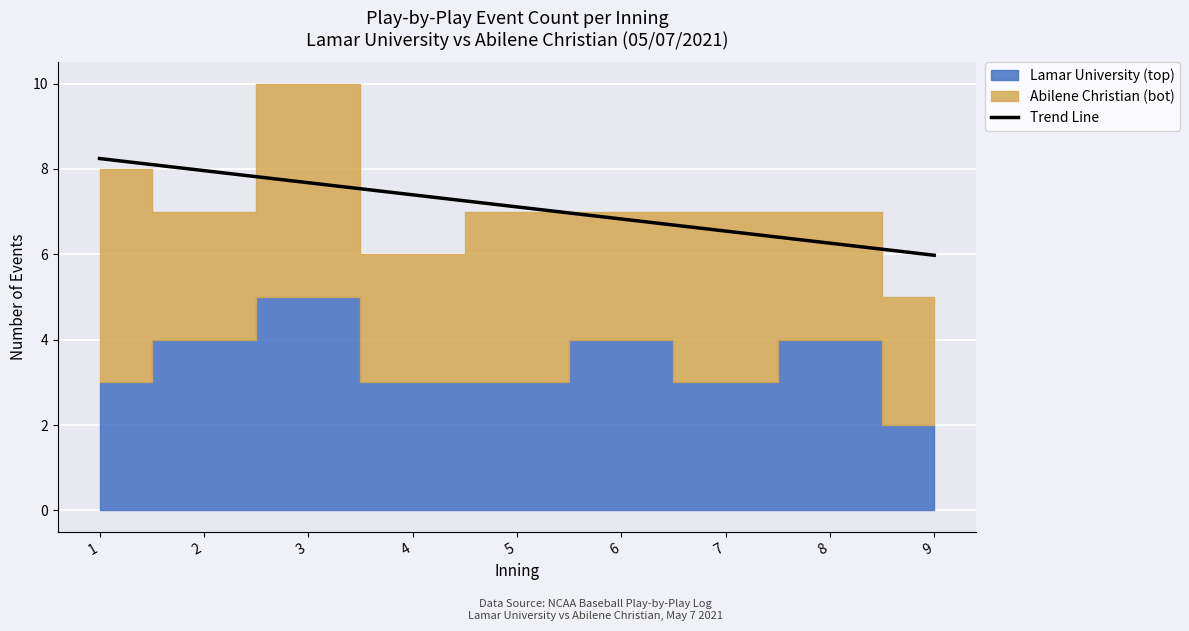

What is the sum of all values?

64.0